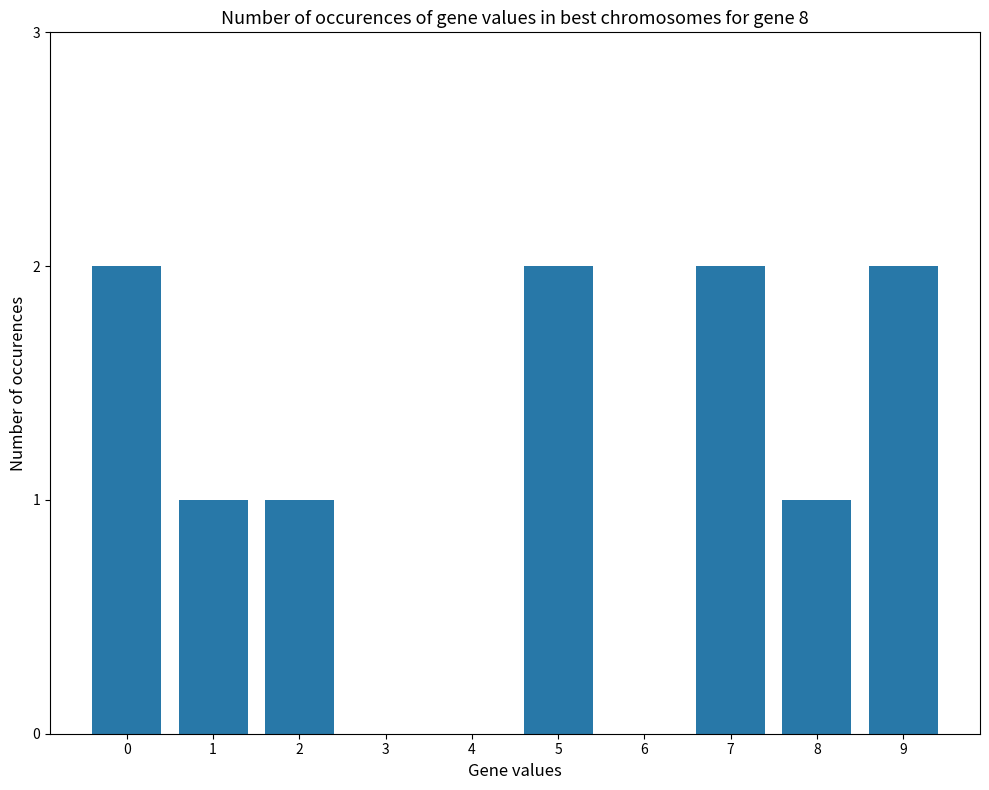

True or false: the data shows 2 at 9.

True